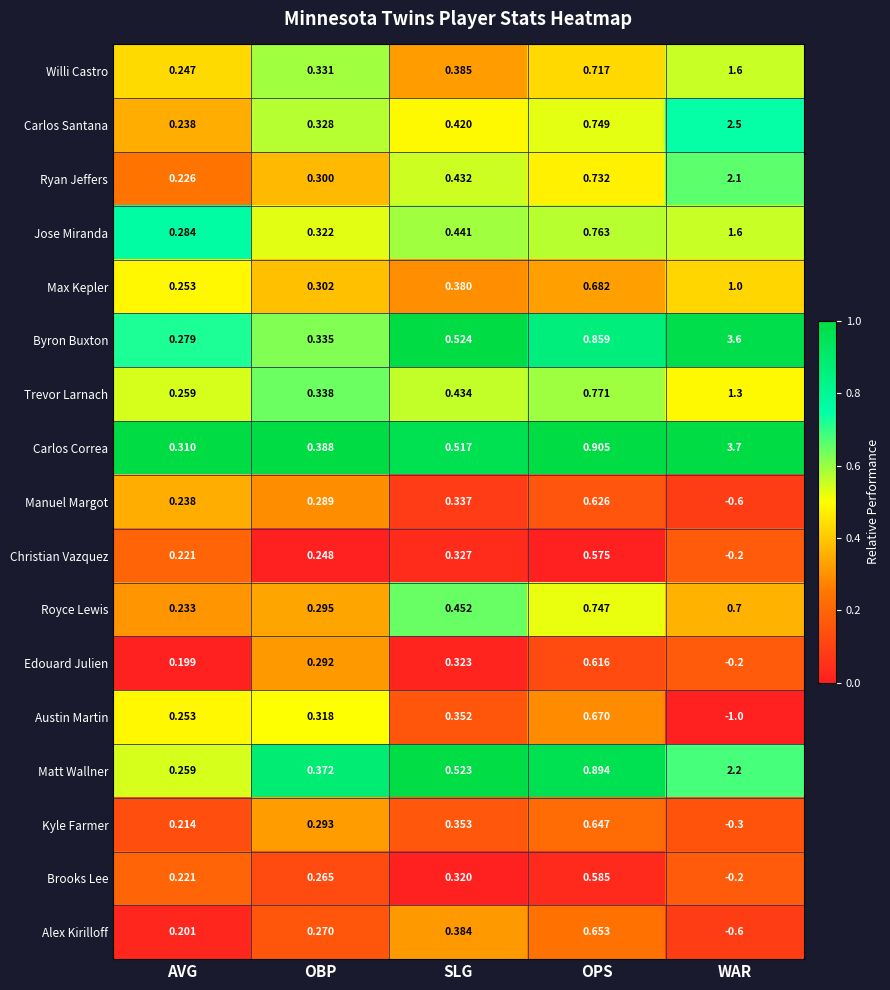

Which series has the largest total across all categories?

Carlos Correa